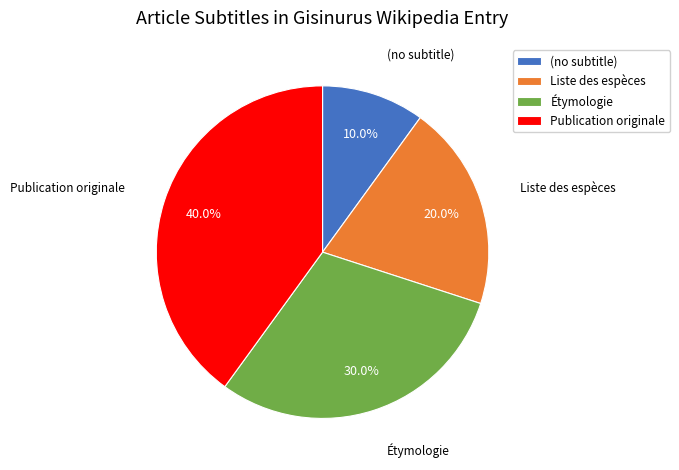

Does any single category account for the majority?

No